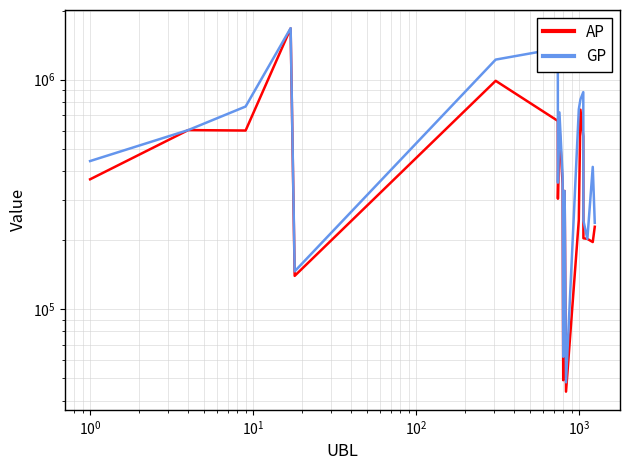

Rank the series at $\mathdefault{10^{0}}$ from lowest to highest value.

AP, GP